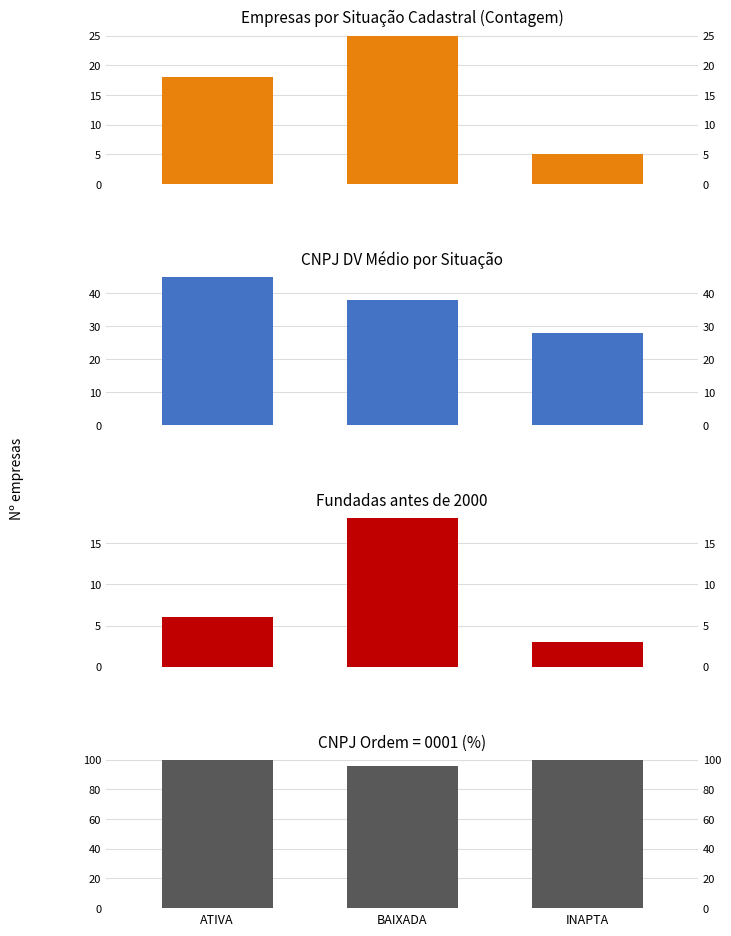

Does the chart contain stacked bars?

No